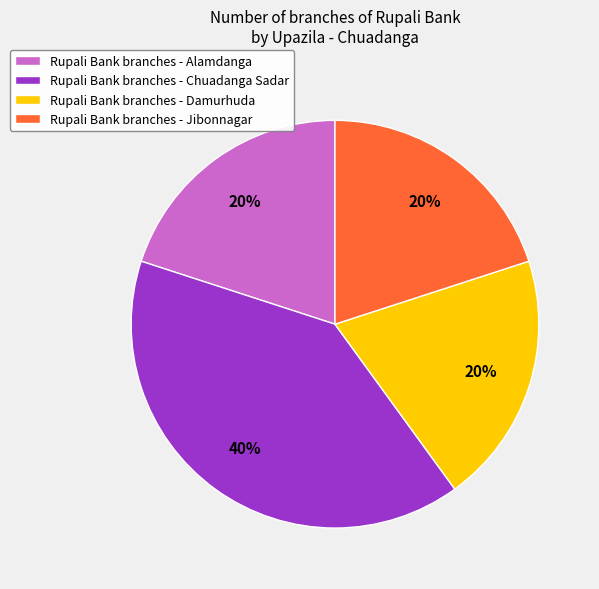

What is the ratio of the value at Rupali Bank branches - Damurhuda to the value at Rupali Bank branches - Chuadanga Sadar?

0.5